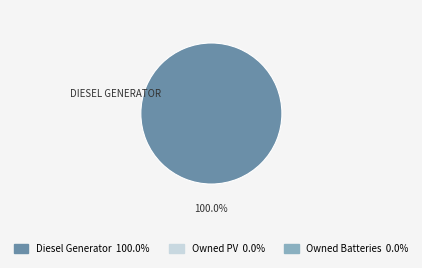

Is there a majority slice in this chart?

Yes